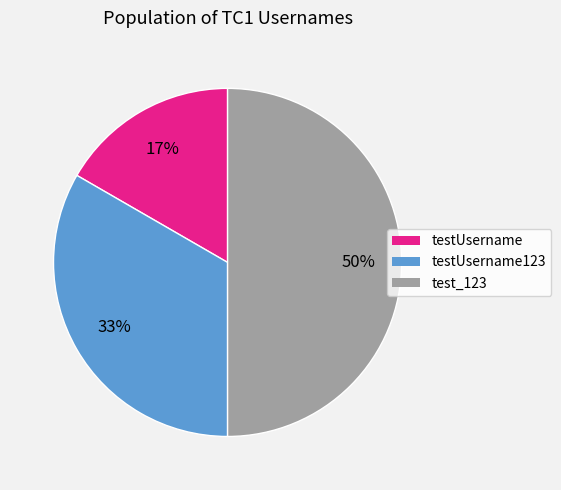

To the nearest percent, what is the difference between the largest and smallest slice percentages?

33%